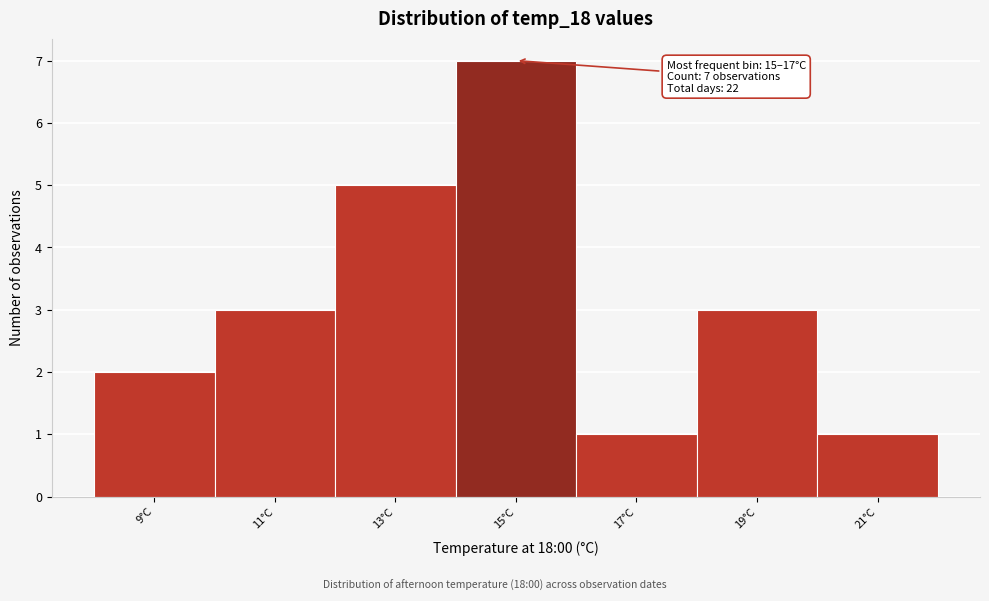

Reading left to right, list all the values displayed in this chart.

9°C=2	11°C=3	13°C=5	15°C=7	17°C=1	19°C=3	21°C=1